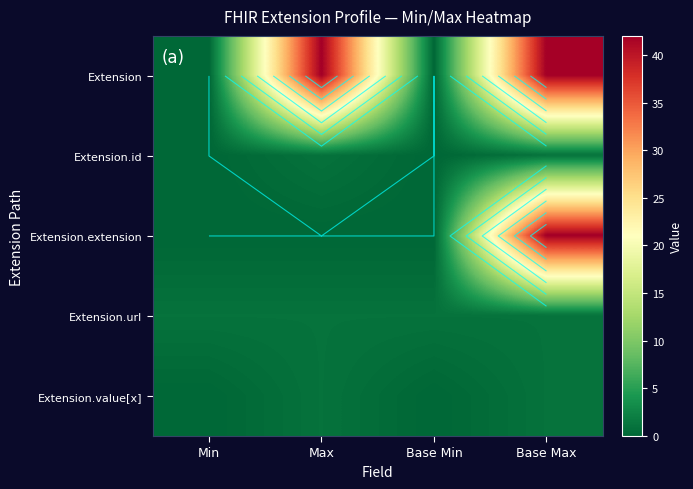

Which series has the widest spread of values?

Extension